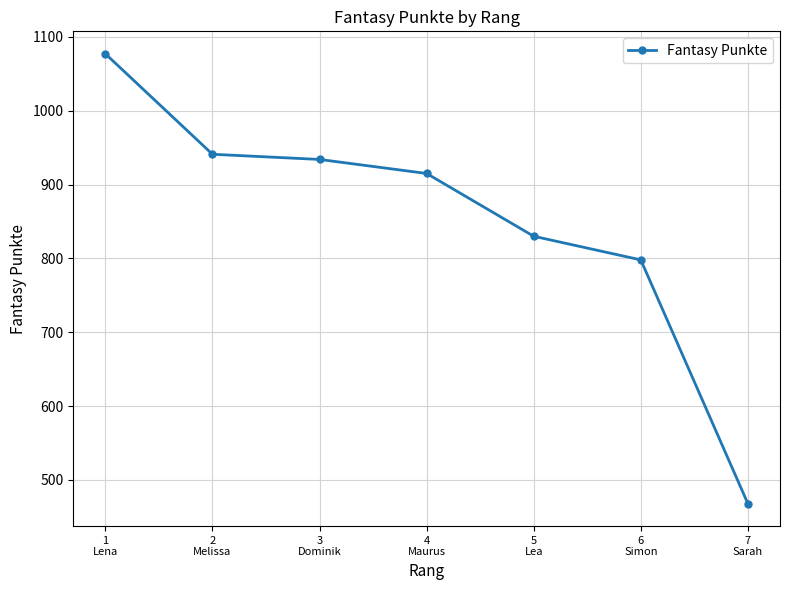

What is the difference between the second highest and minimum values?

473